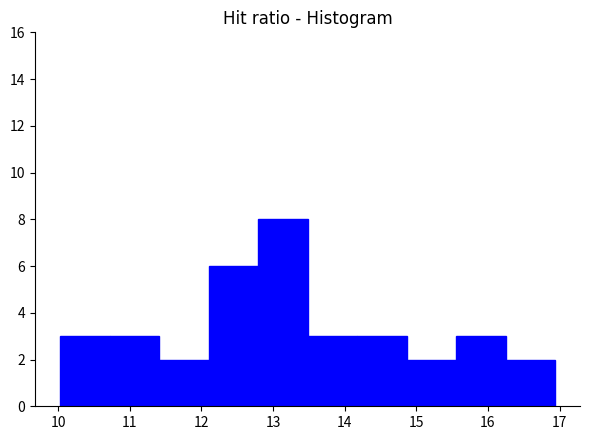

Over which range of the x-axis is the bar tallest?

12.8 to 13.5